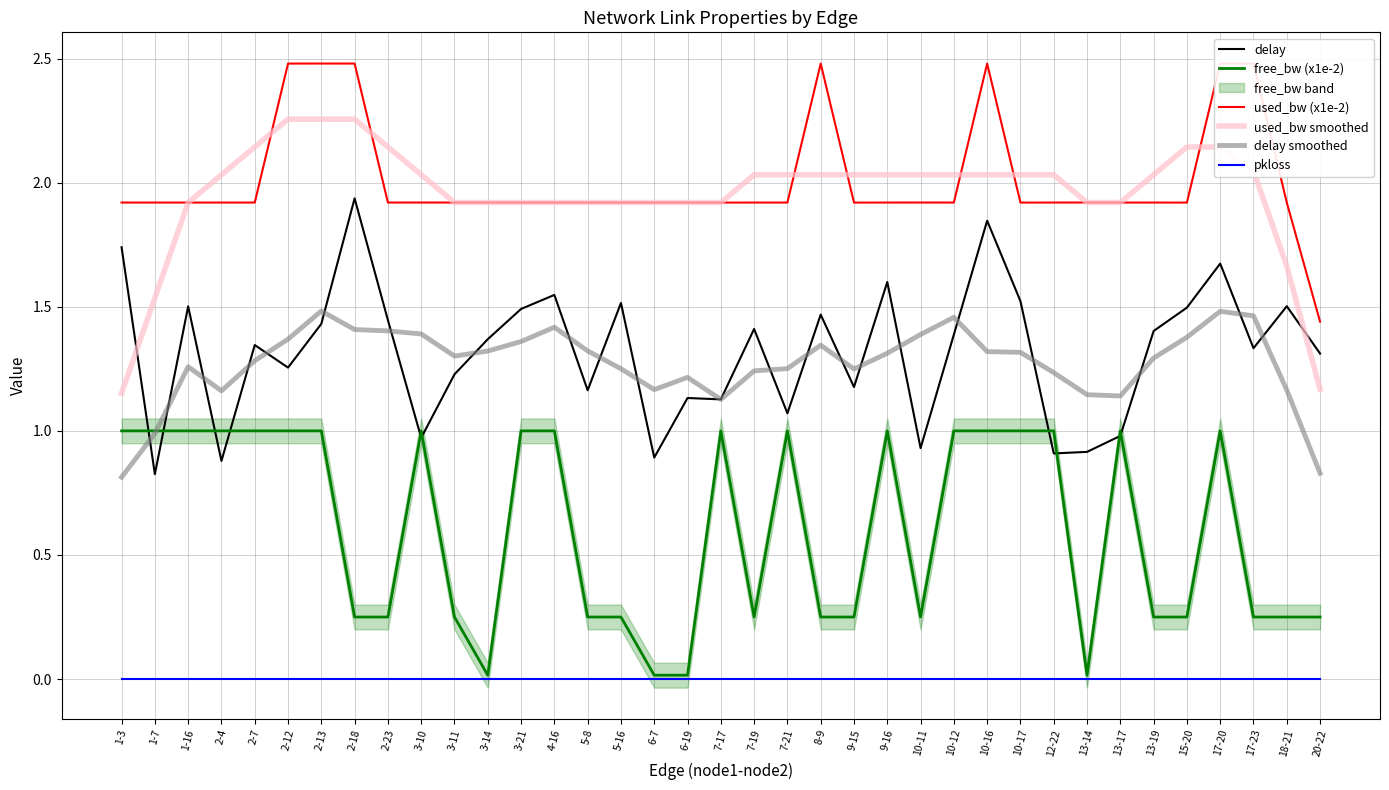

Rank the series by their maximum value, from highest to lowest.

used_bw (x1e-2), used_bw smoothed, delay, delay smoothed, free_bw (x1e-2), pkloss